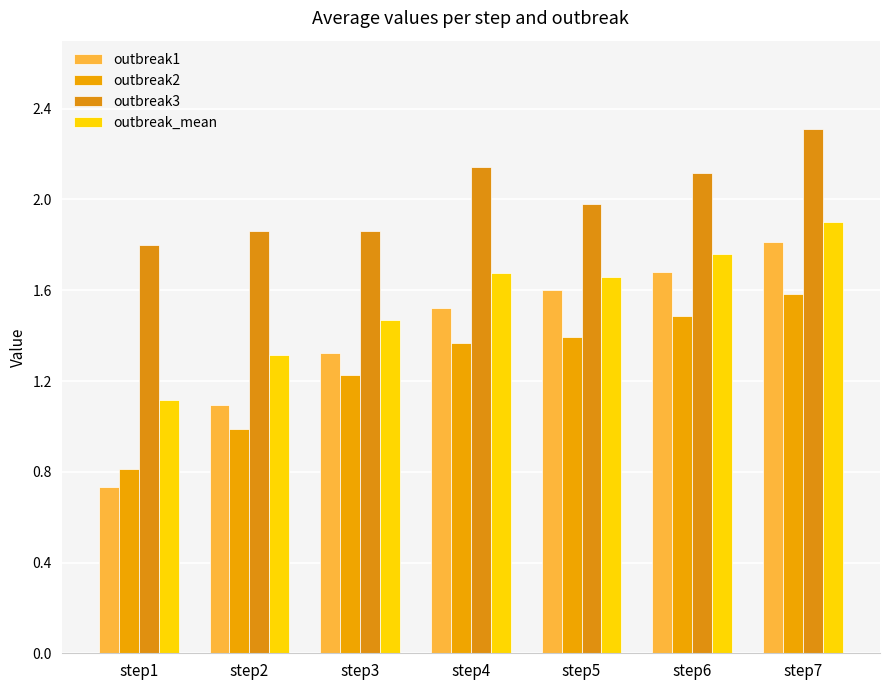

Are the bars horizontal?

No